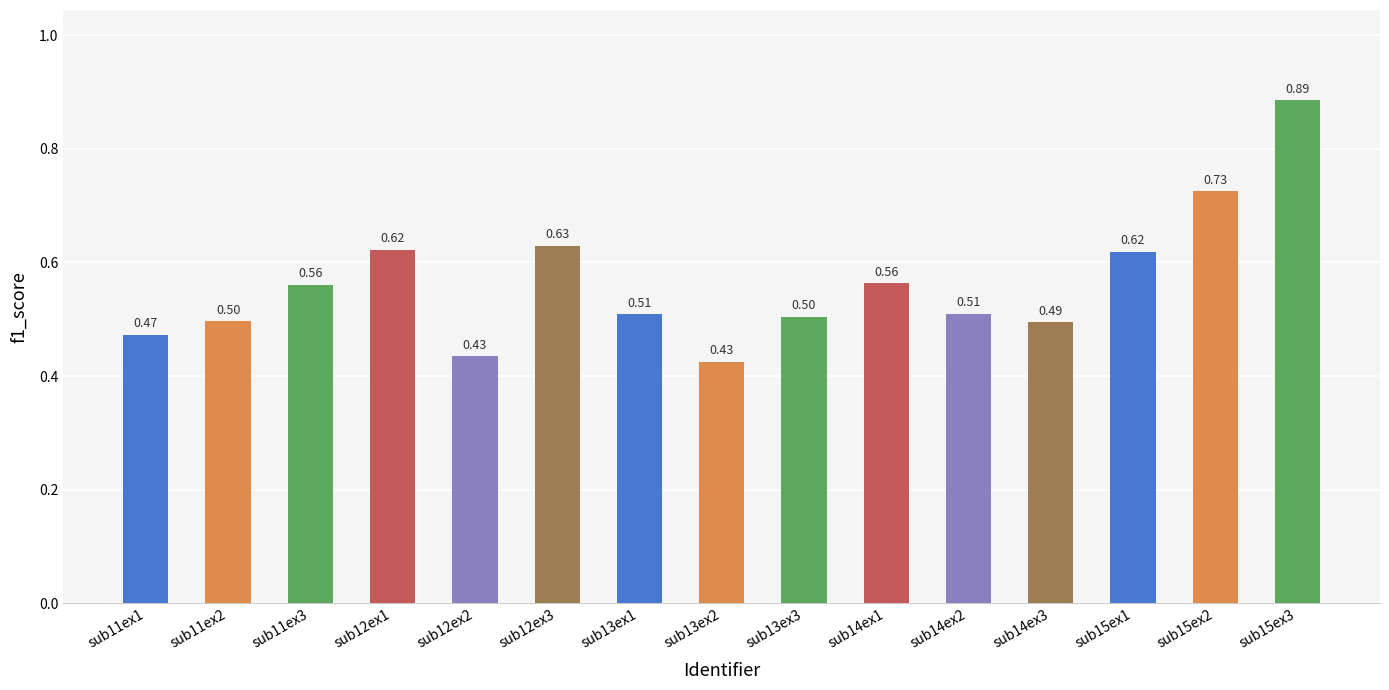

What is the difference between the maximum and minimum values?

0.5